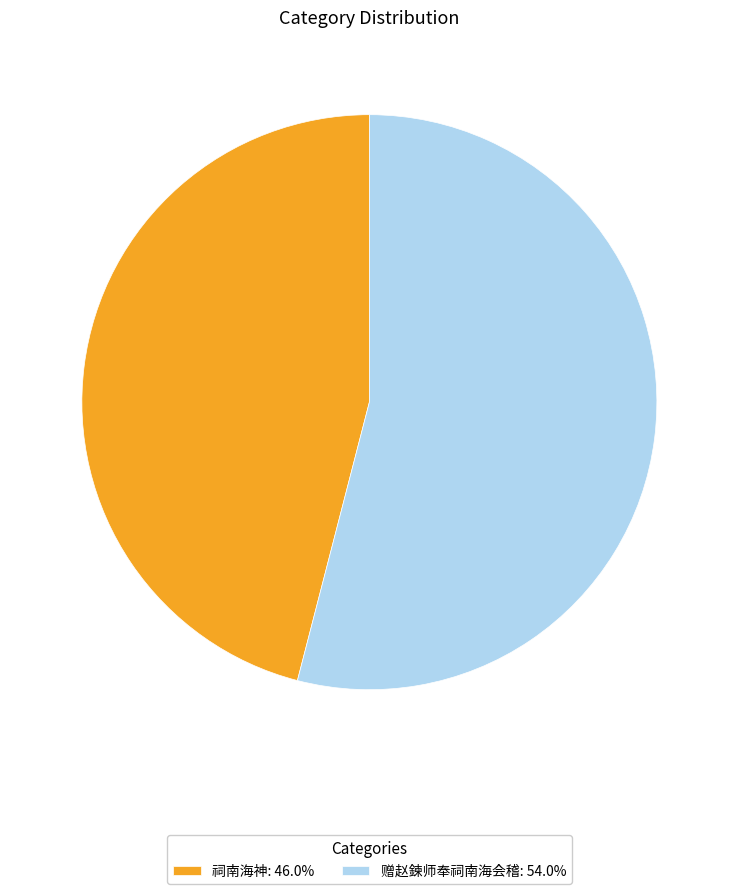

What is the smallest slice in the pie chart?

祠南海神